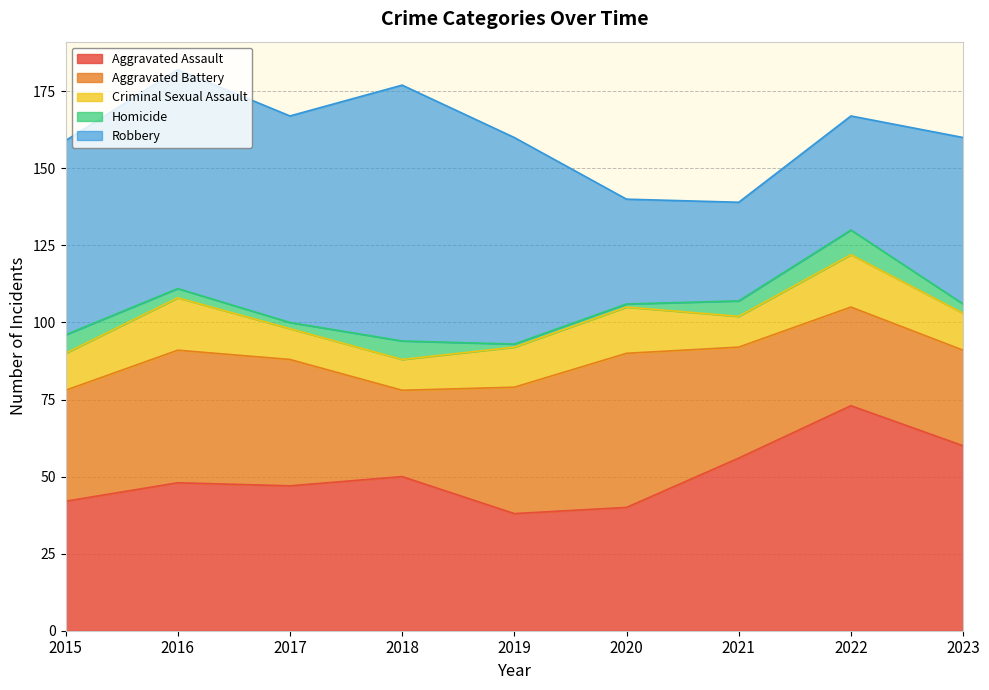

How many data points in Robbery are less than 63?

4